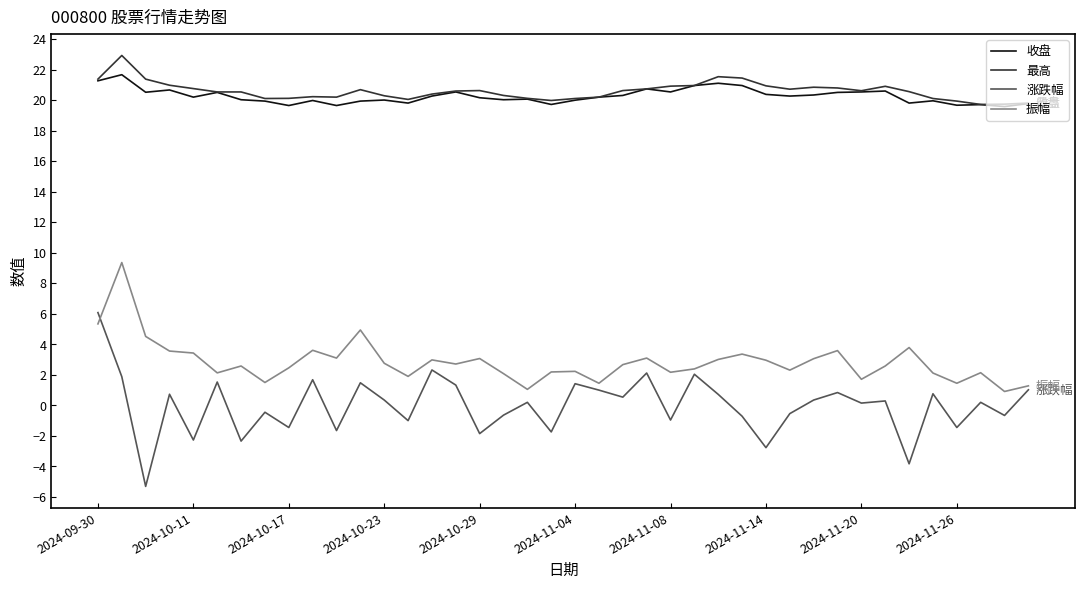

What is the sum of all 最高 values?

823.5